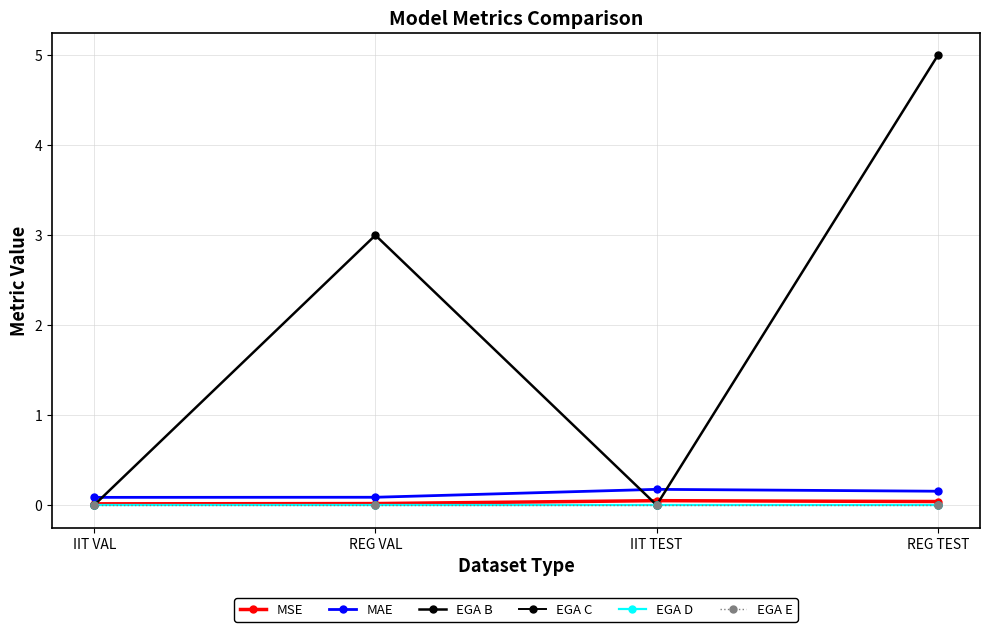

Does the chart have visible grid lines?

Yes